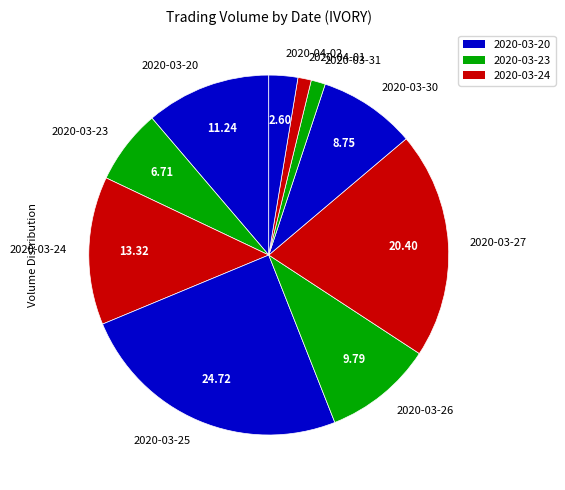

What is the ratio of the value at 2020-03-23 to the value at 2020-04-02?

2.6